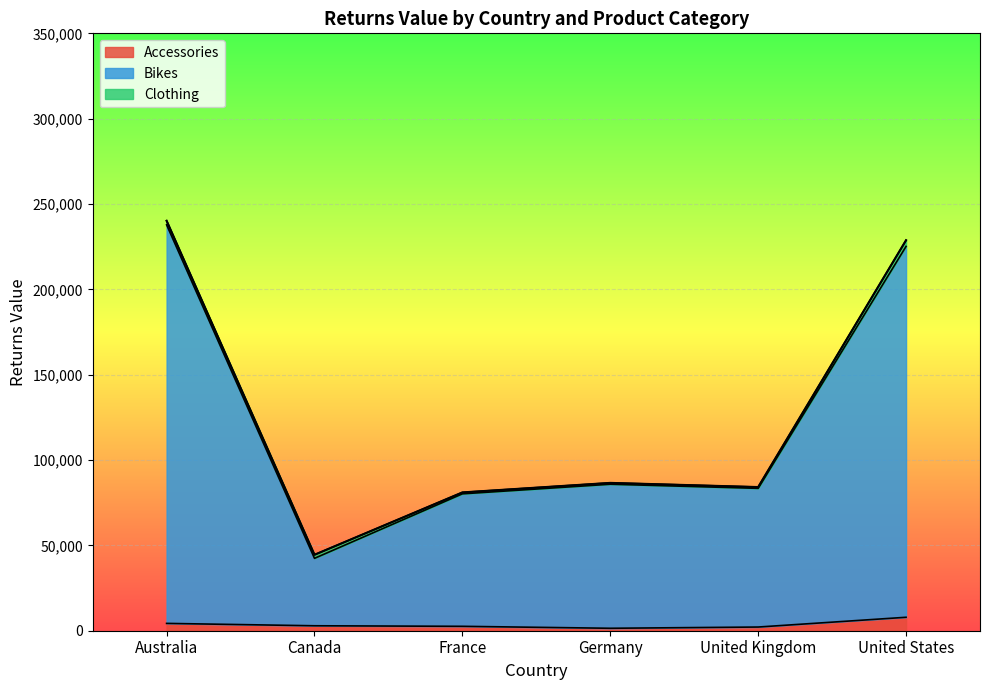

True or false: Bikes has more than 0 points higher than both neighbors.

True